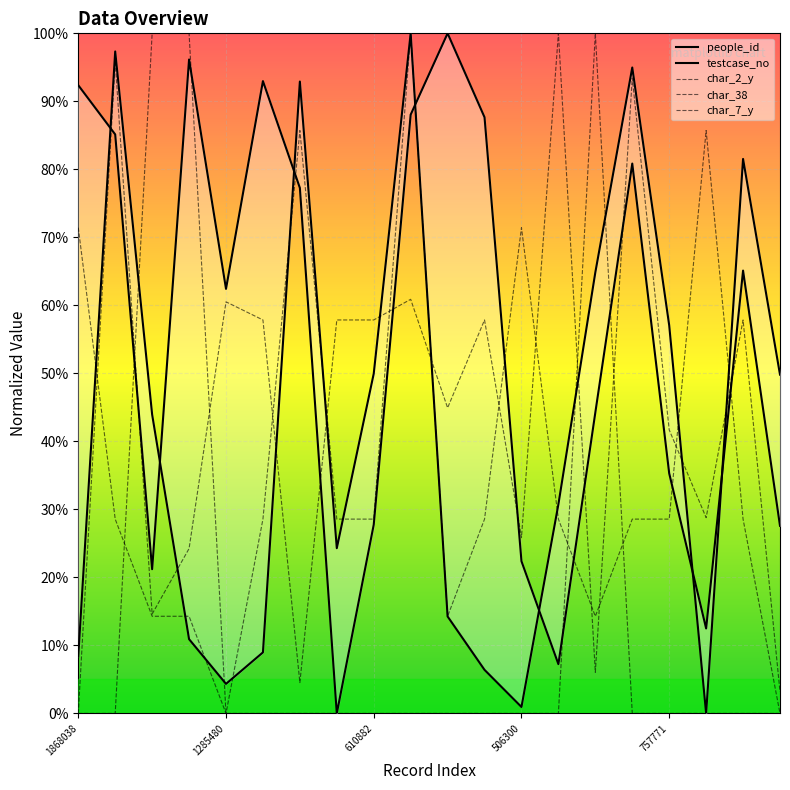

How many intersections are there between testcase_no and char_38?

4